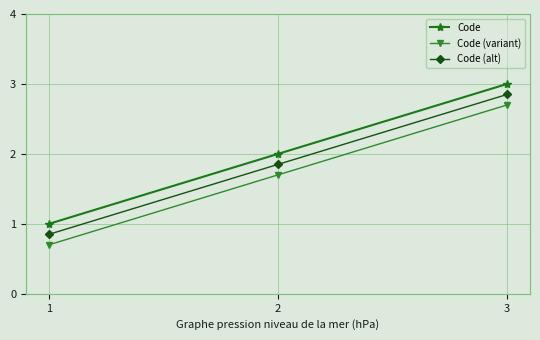

List the series in order of their overall mean, lowest first.

Code (variant), Code (alt), Code